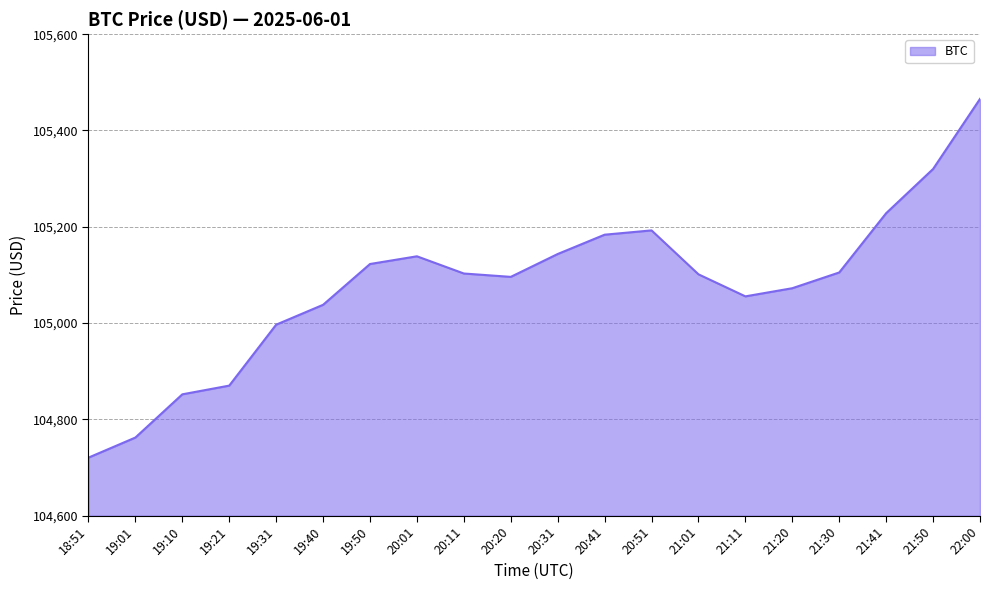

True or false: the data has more than 1 interior local peaks.

True